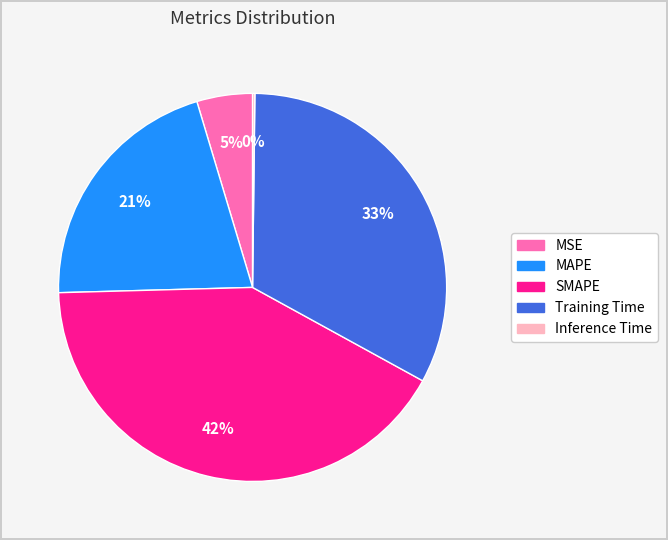

Which category has the biggest portion of the pie?

SMAPE